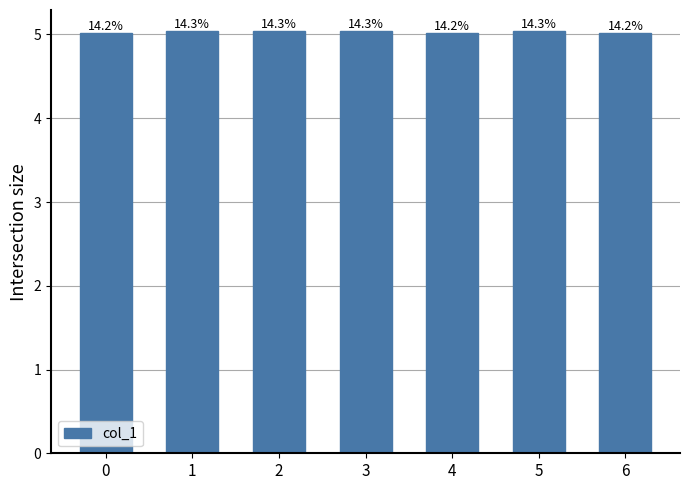

What is the value of the 7th bar from the left?

5.0